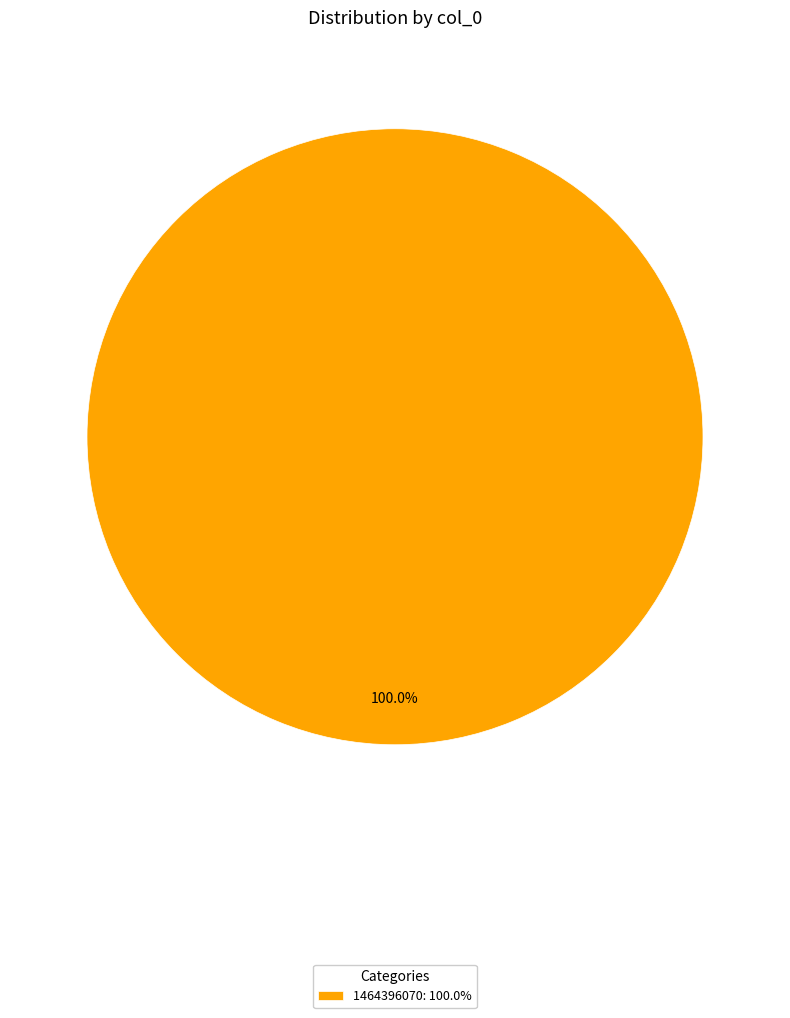

Rank the categories by value from lowest to highest.

1464396070: 100.0%